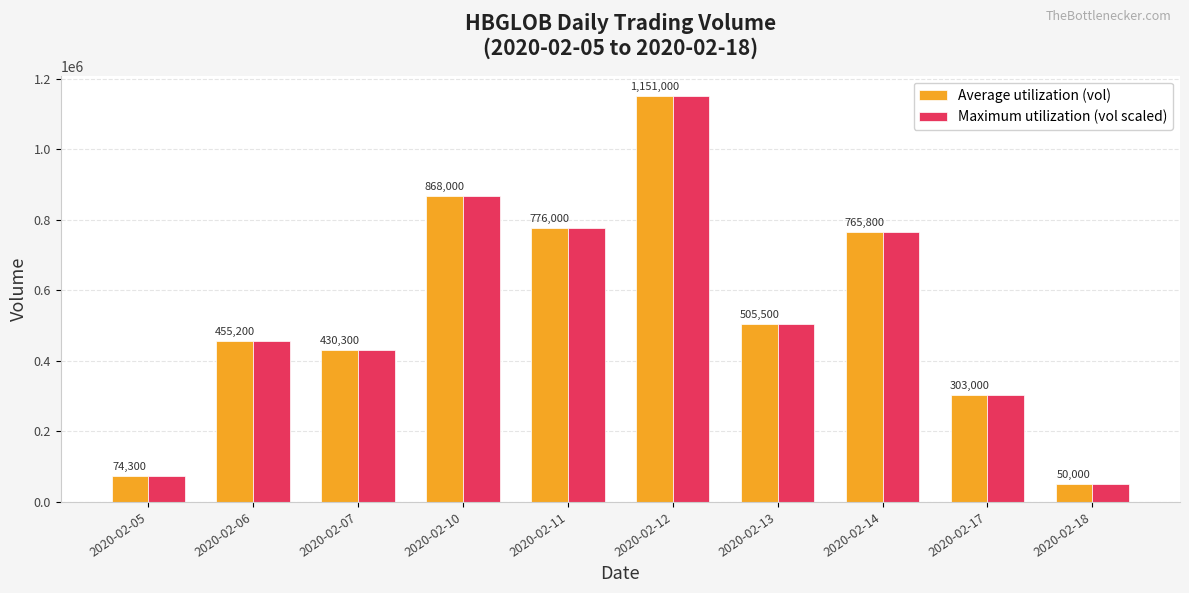

What is the value of the Average utilization (vol) bar at the 3rd from the left?

430300